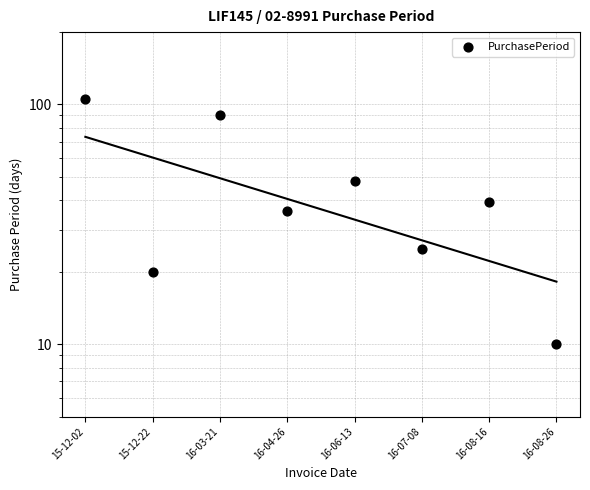

What is the change in value from 15-12-22 to 16-08-26?

-10